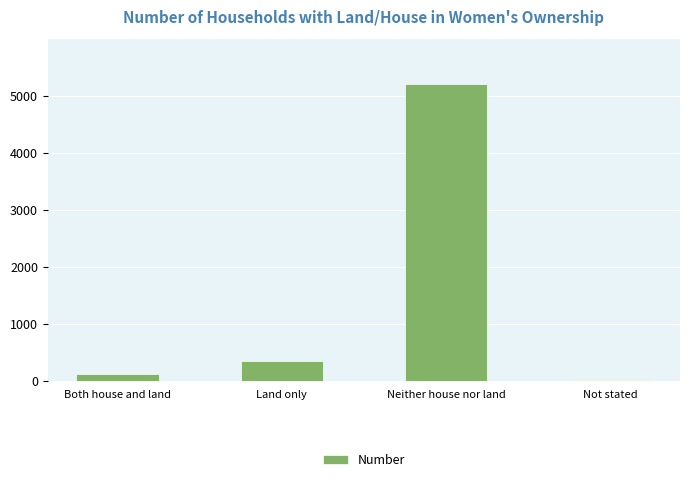

Does the chart contain stacked bars?

No